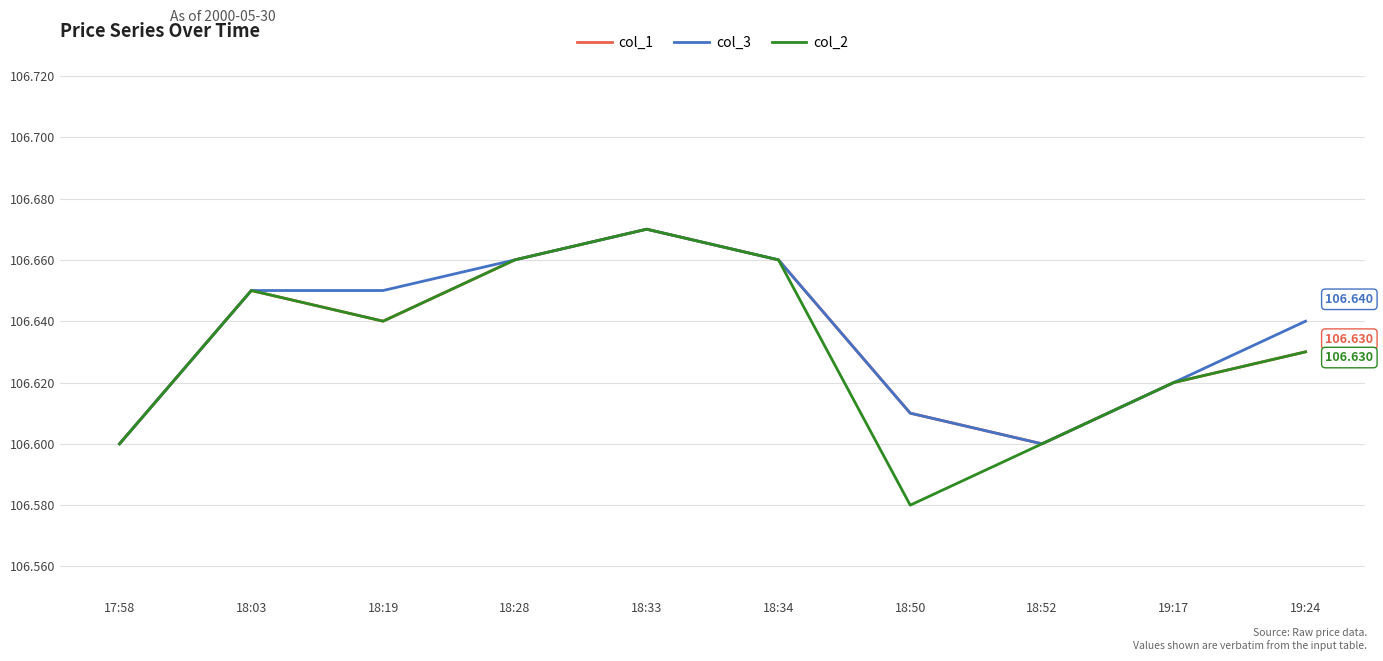

Is the value of col_1 at 19:24 greater than the value of col_3 at 18:28?

No